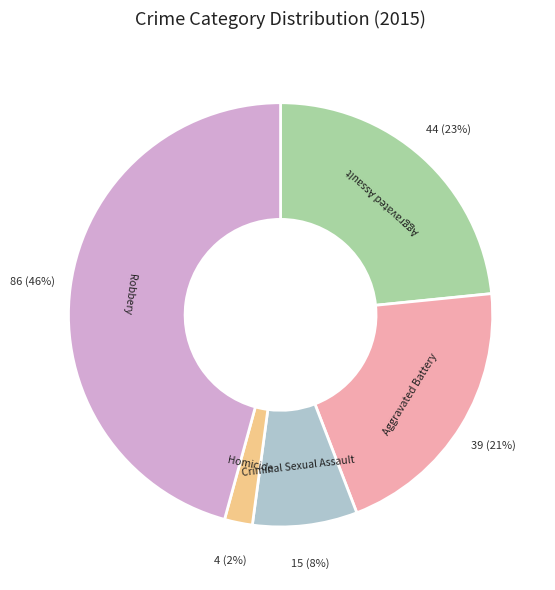

Between Aggravated Battery and Aggravated Assault, which is larger?

Aggravated Assault